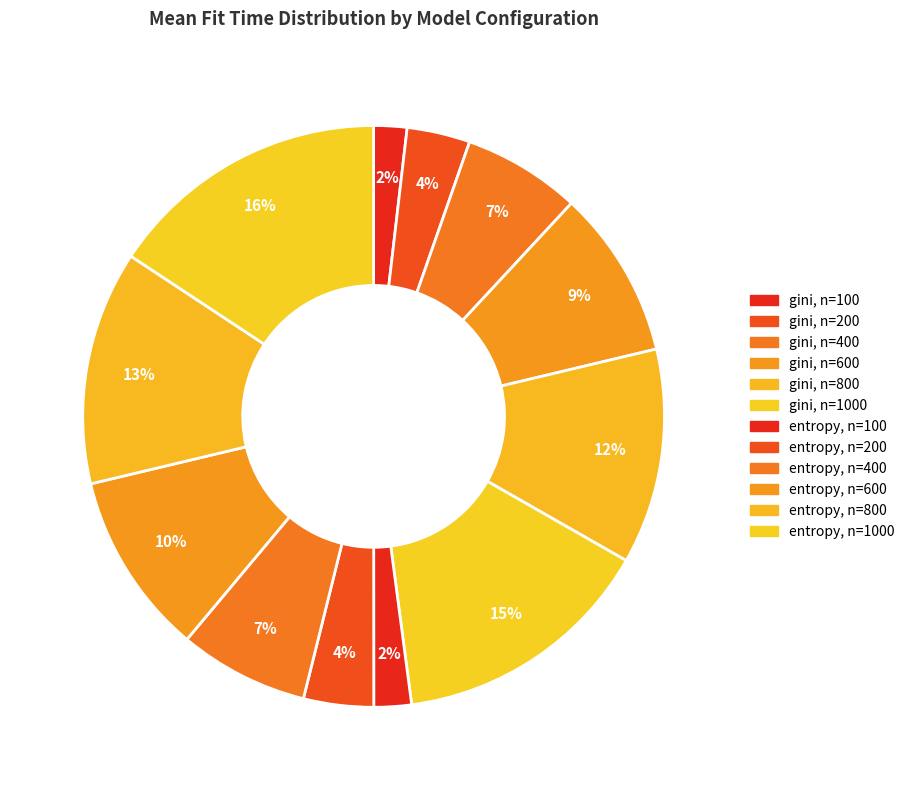

How many slices are in this pie chart?

12